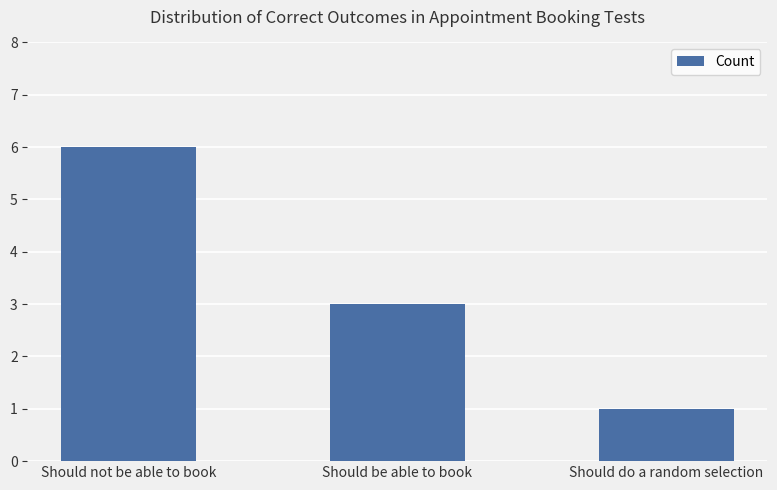

What is the maximum value shown in the chart?

6